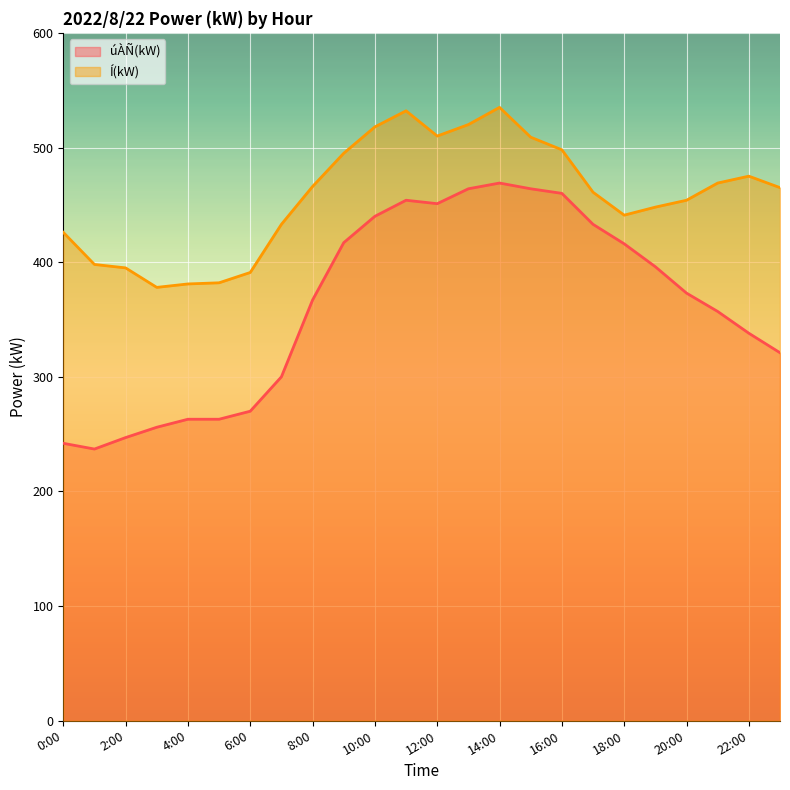

What is the sum of the úÀÑ(kW) values at 15:00 and 10:00?

904